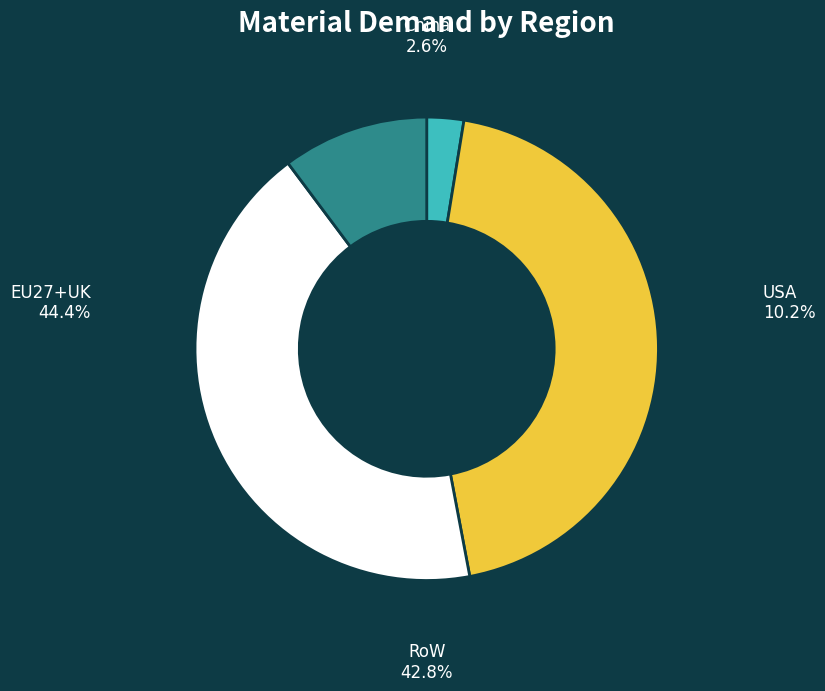

To the nearest percent, what is the difference between the USA and RoW slice percentages?

33%